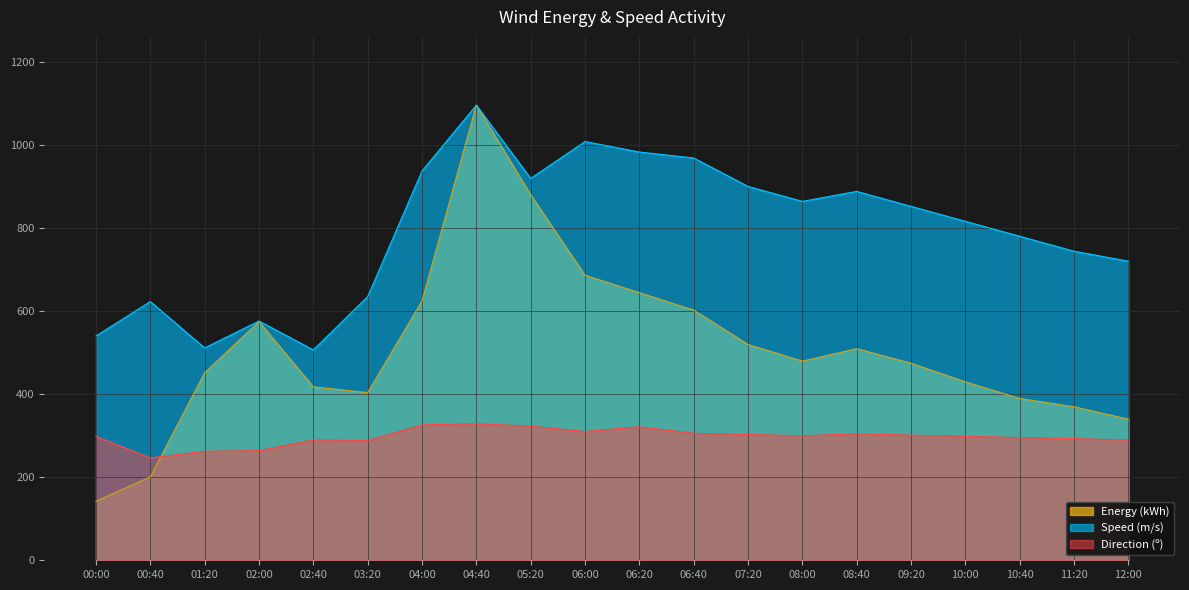

How many categories are shown in the chart?

20